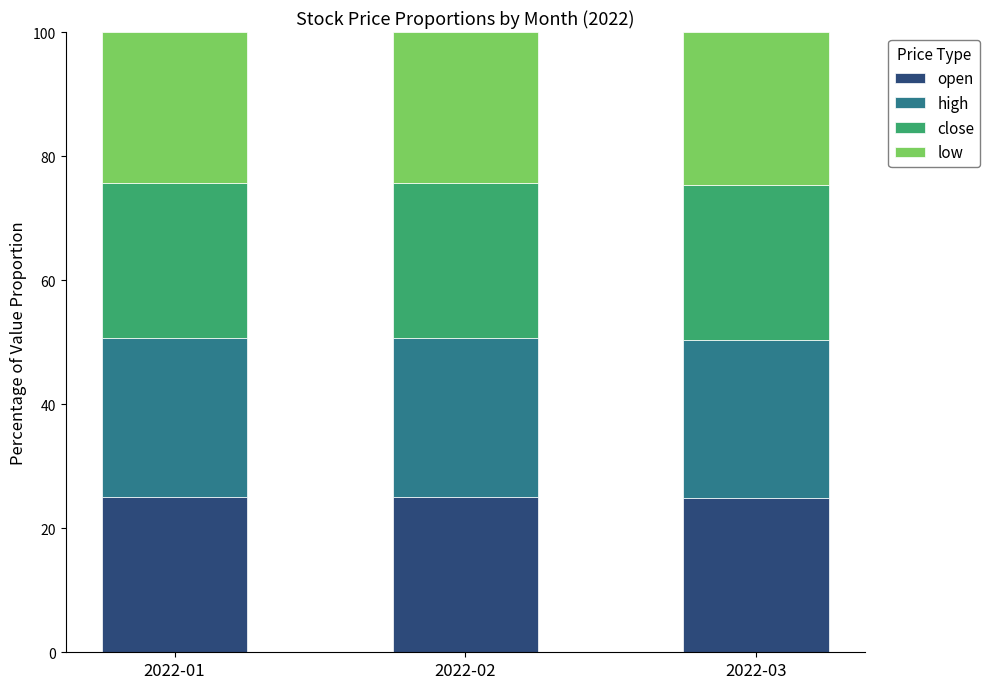

What is the maximum value for open?

25.0